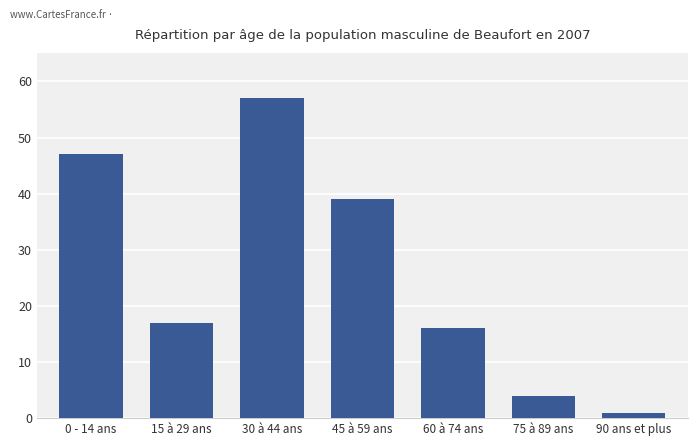

Rank the categories by value from highest to lowest.

30 à 44 ans, 0 - 14 ans, 45 à 59 ans, 15 à 29 ans, 60 à 74 ans, 75 à 89 ans, 90 ans et plus